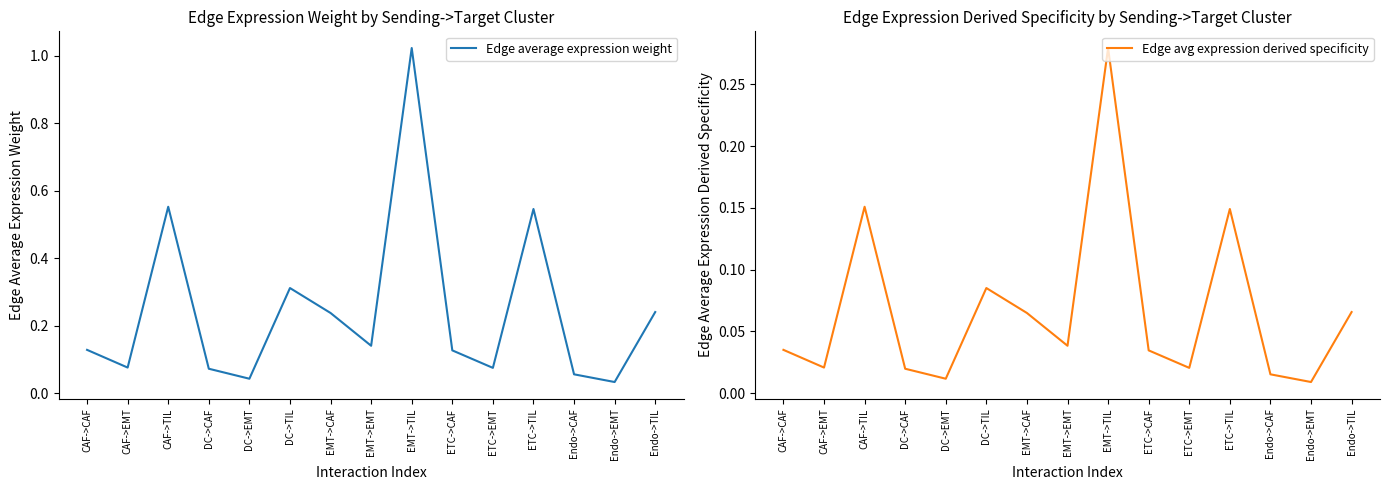

What is the highest value of the Edge avg expression derived specificity series?

0.3